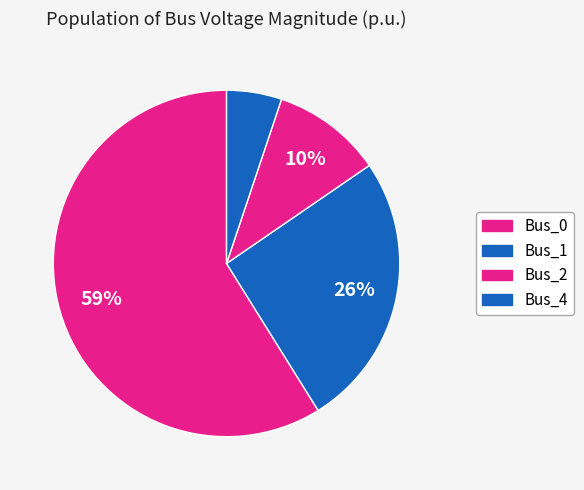

Count the number of slices in the pie.

4